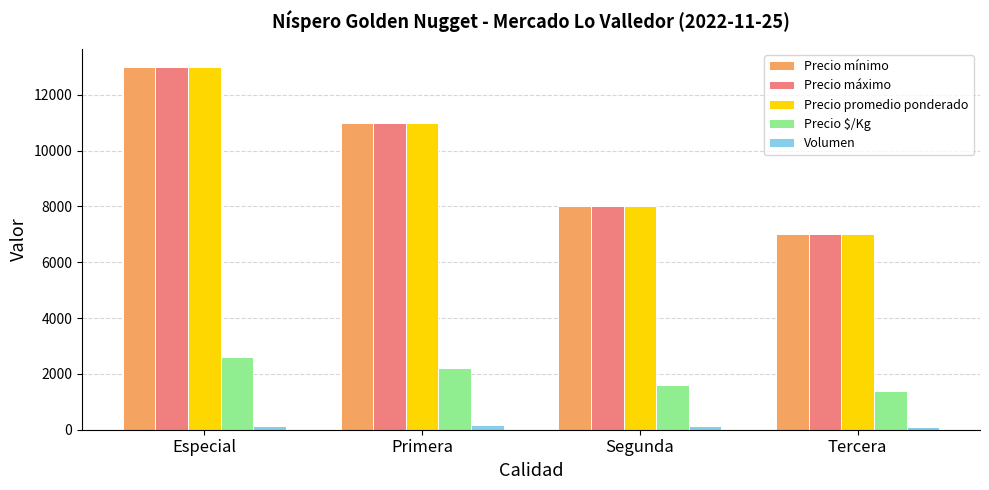

Rank the categories by Precio máximo value from lowest to highest.

Tercera, Segunda, Primera, Especial